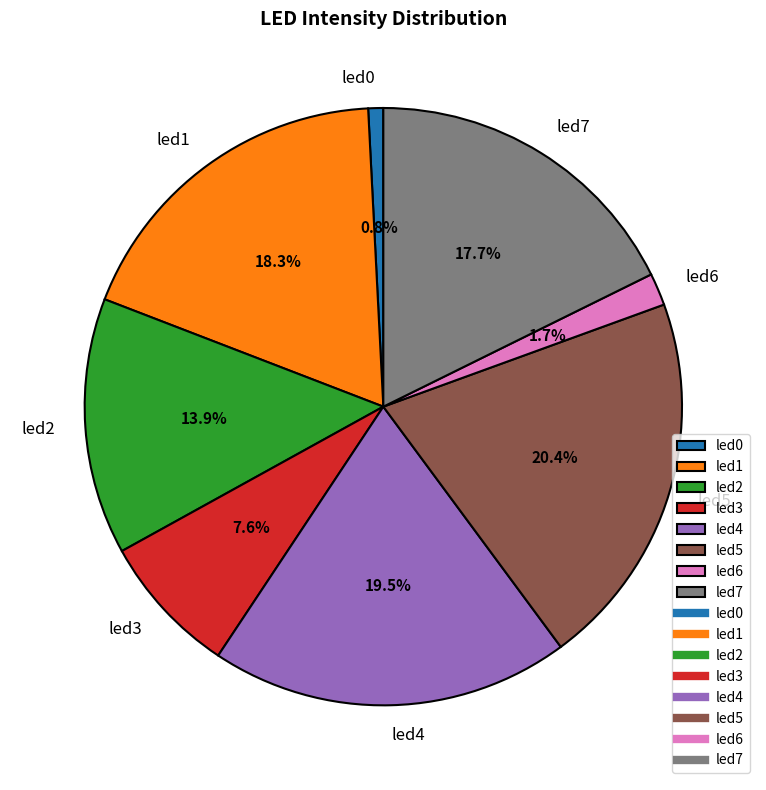

What percentage is NOT represented by led1?

81.7%